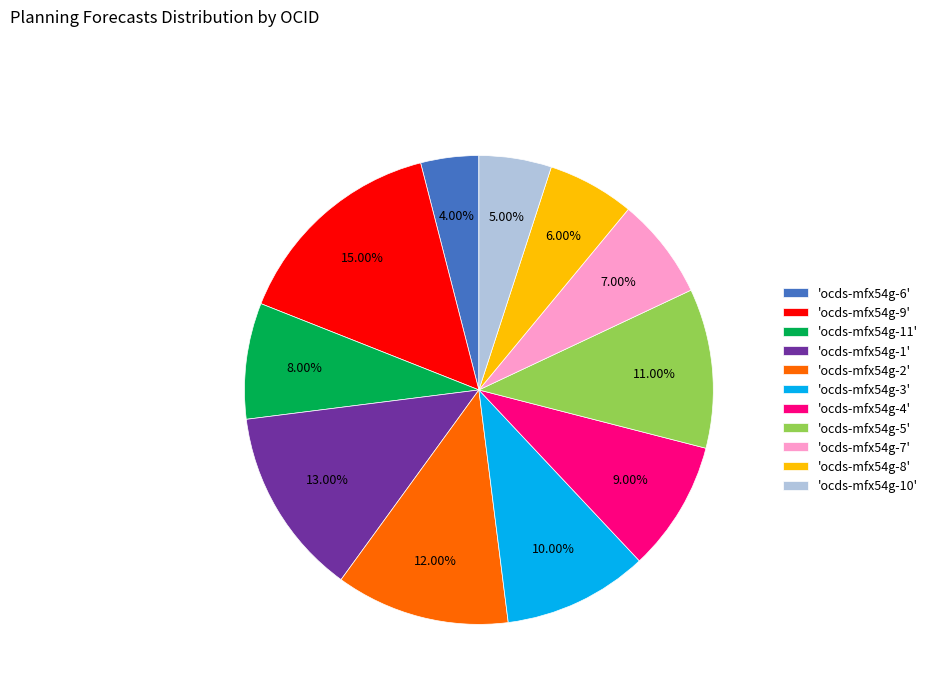

How many segments does this pie chart have?

11